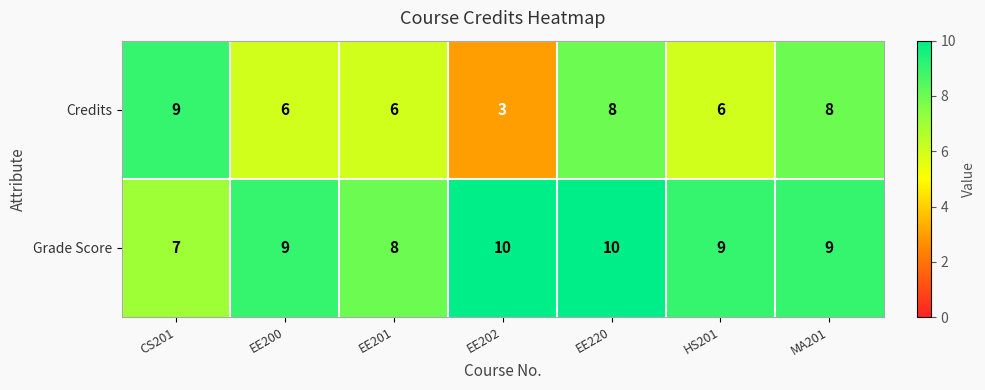

What is the difference between the second highest and minimum values in the Grade Score series?

3